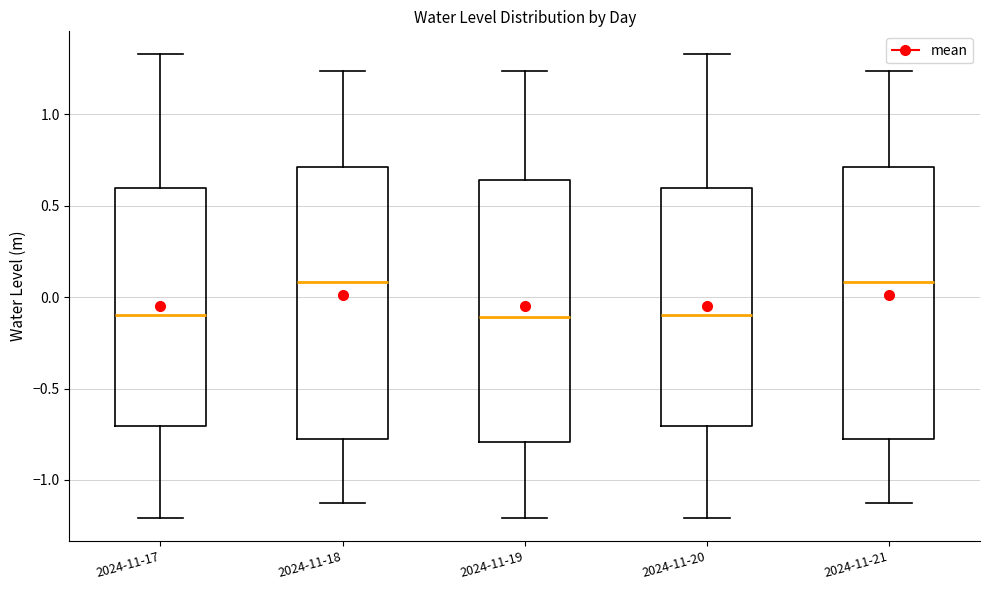

Where is the lower edge of the box for 2024-11-17 on the y-axis? The values are not printed on the chart, so give them approximately, as read against the axis.

-0.70